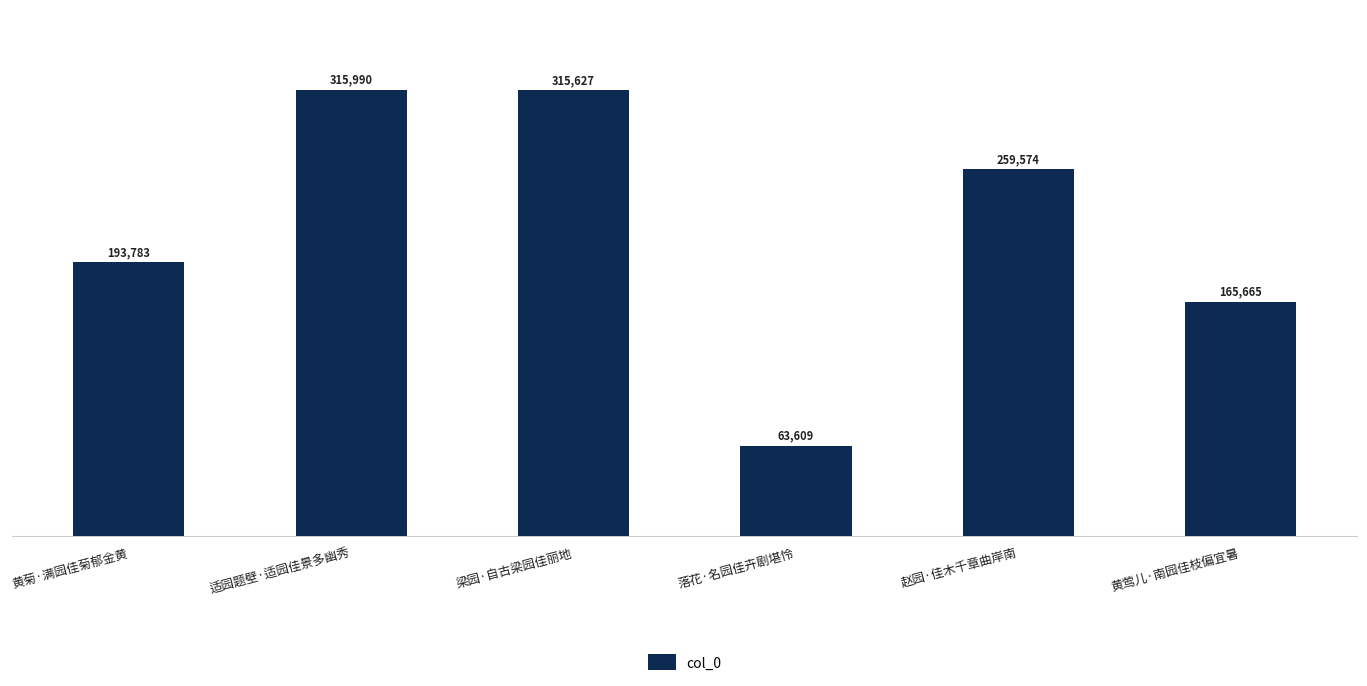

At which label does the data first exceed 259574?

适园题壁·适园佳景多幽秀